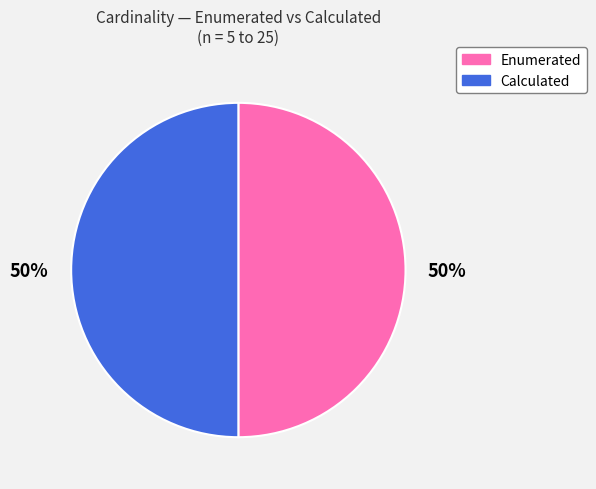

To the nearest percent, what is the average slice percentage?

50%